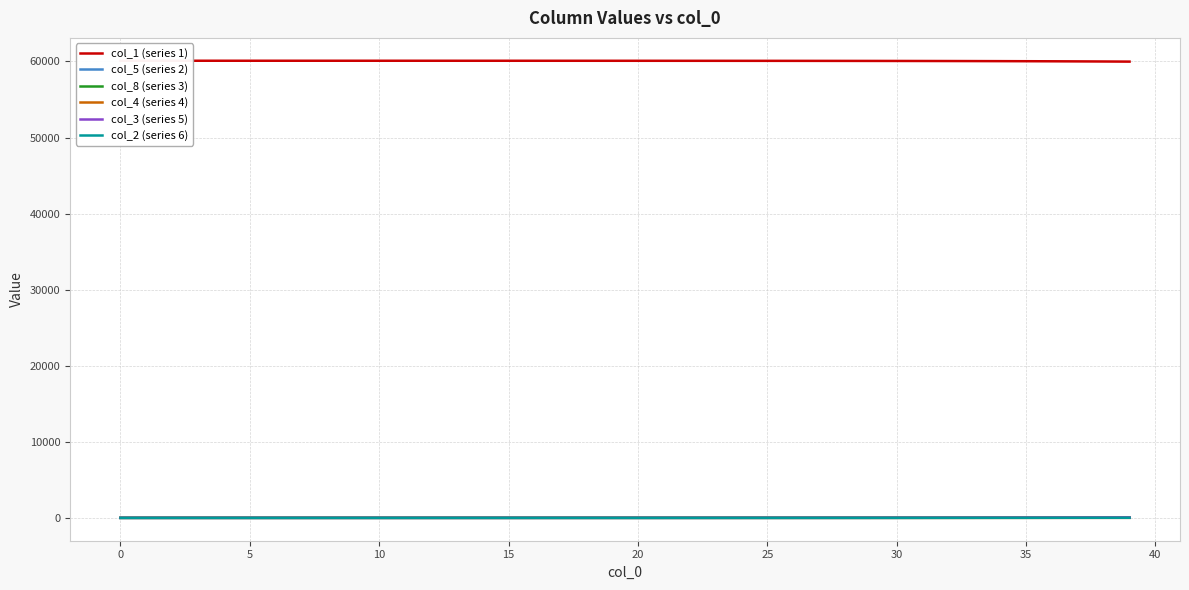

True or false: col_3 (series 5) and col_2 (series 6) cross at least once.

False